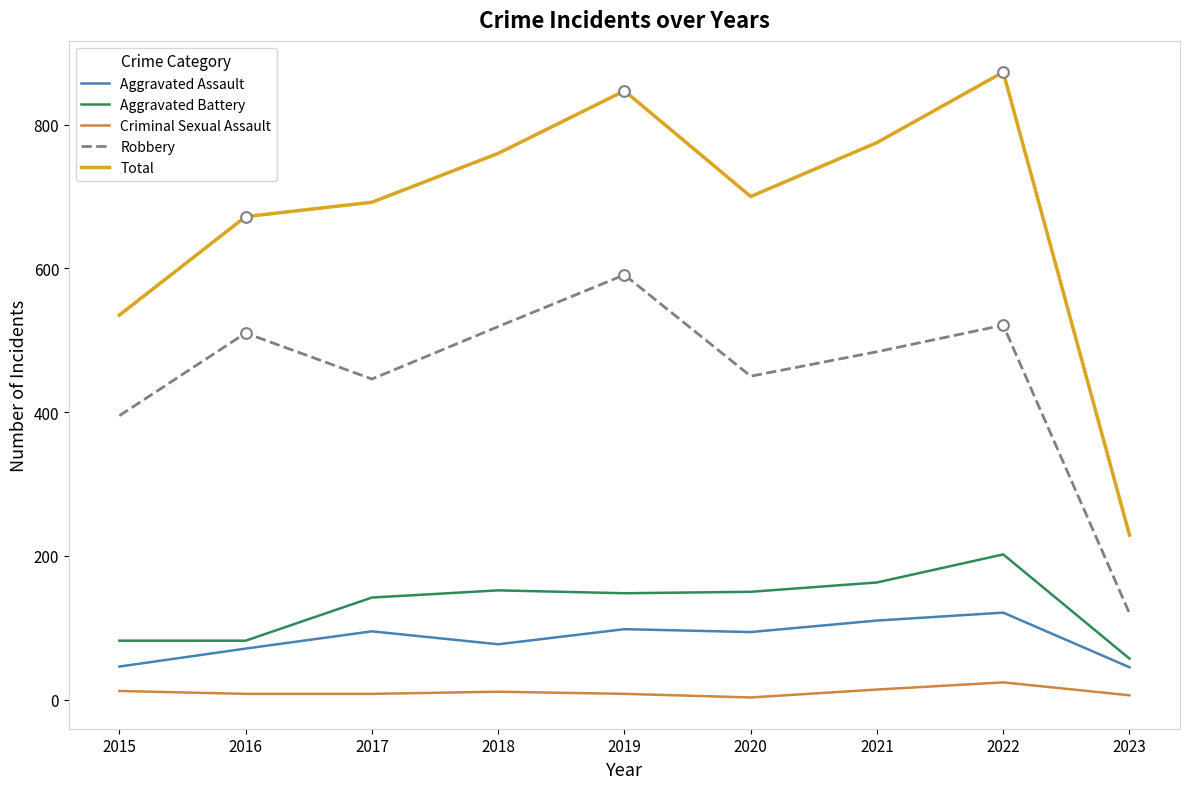

List the series in order of their peak value, lowest first.

Criminal Sexual Assault, Aggravated Assault, Aggravated Battery, Robbery, Total